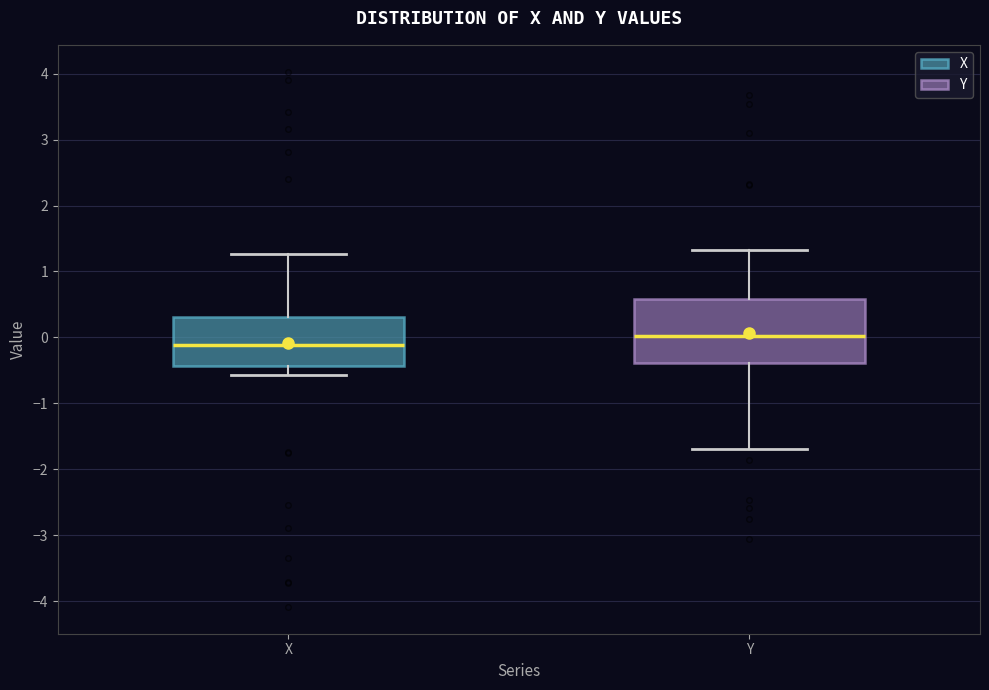

Which box has the lowest median line?

X